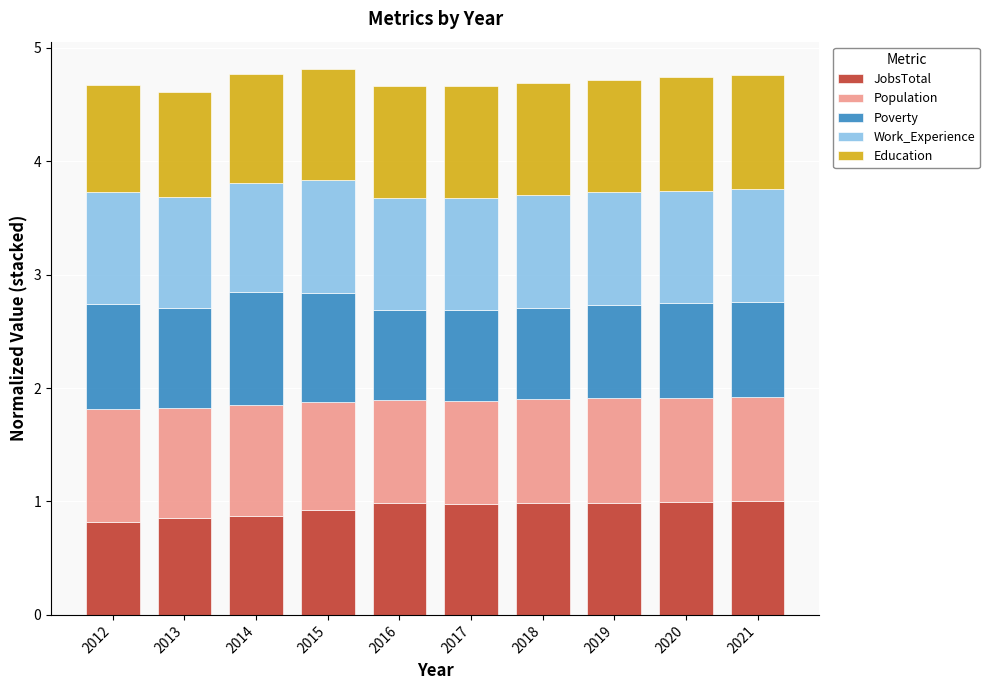

What is the minimum value for JobsTotal?

0.8